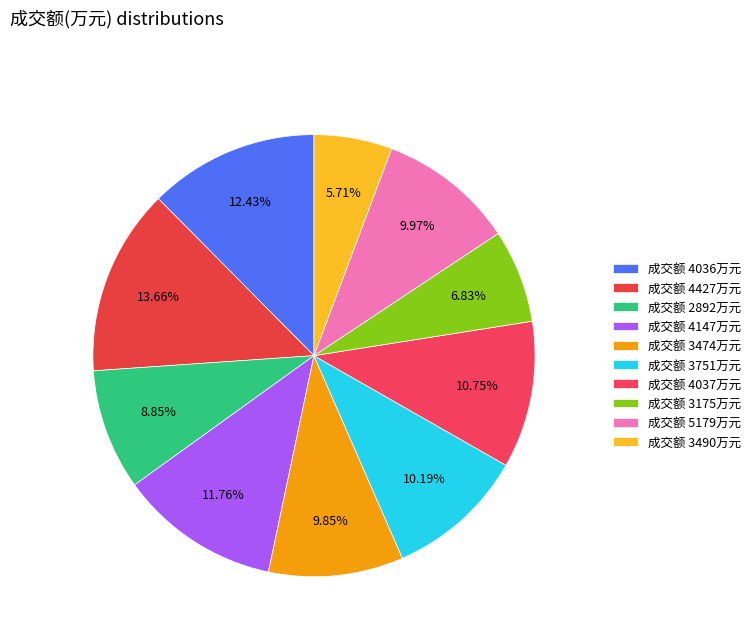

Which slice is the smallest?

成交额 3490万元